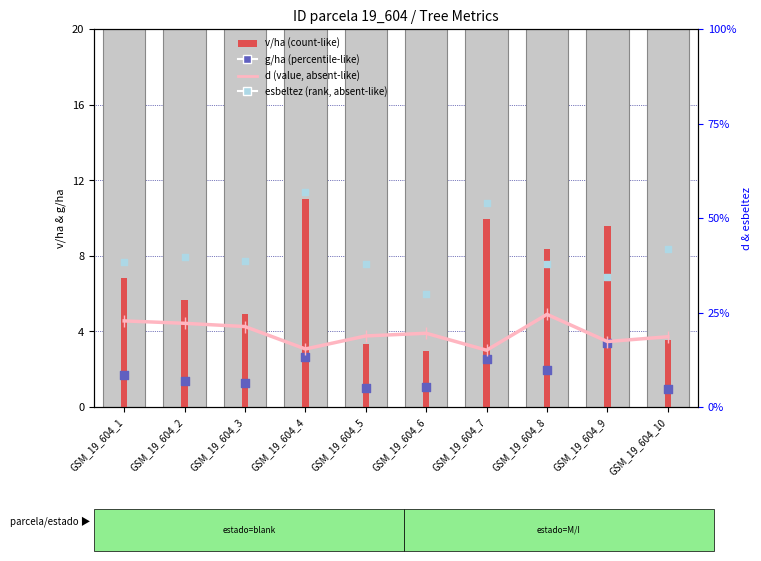

Is the value of g/ha at GSM_19_604_7 greater than the value of v/ha at GSM_19_604_1?

No